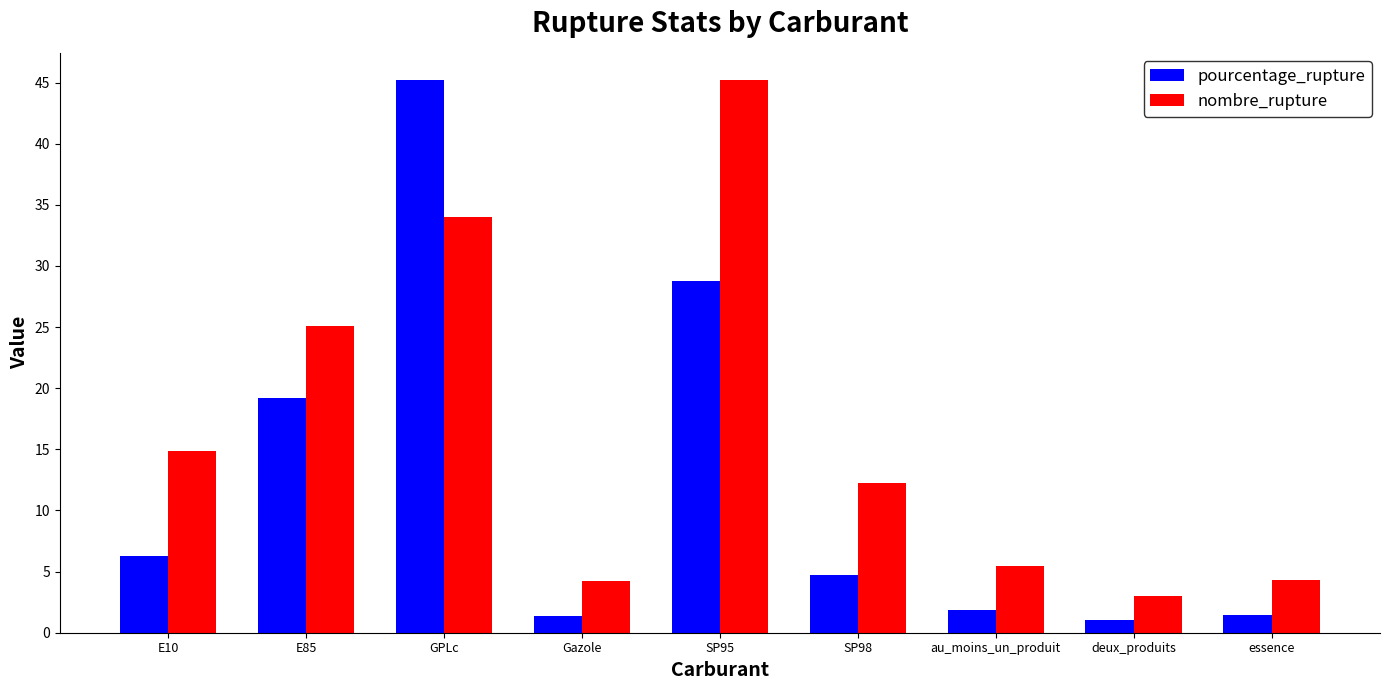

What is the label of the 3rd bar from the right?

au_moins_un_produit